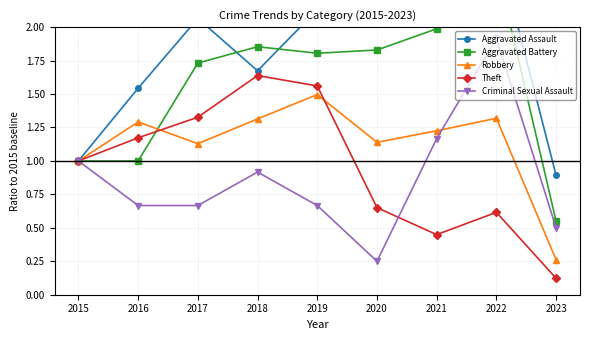

List the series in order of their peak value, highest first.

Aggravated Assault, Aggravated Battery, Criminal Sexual Assault, Theft, Robbery